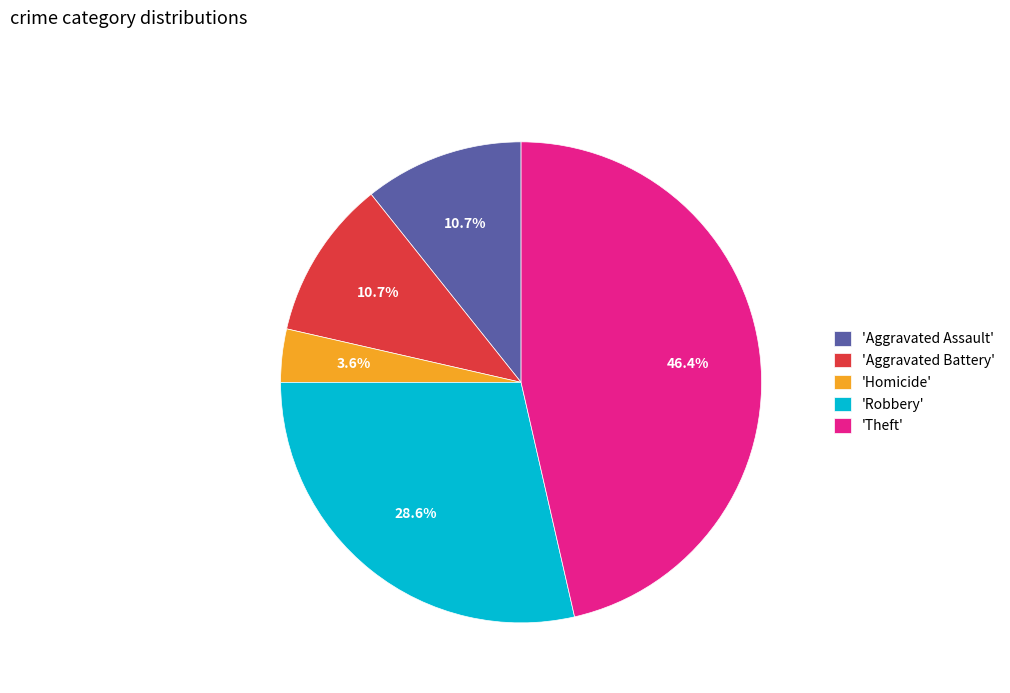

What is the smallest slice in the pie chart?

'Homicide'